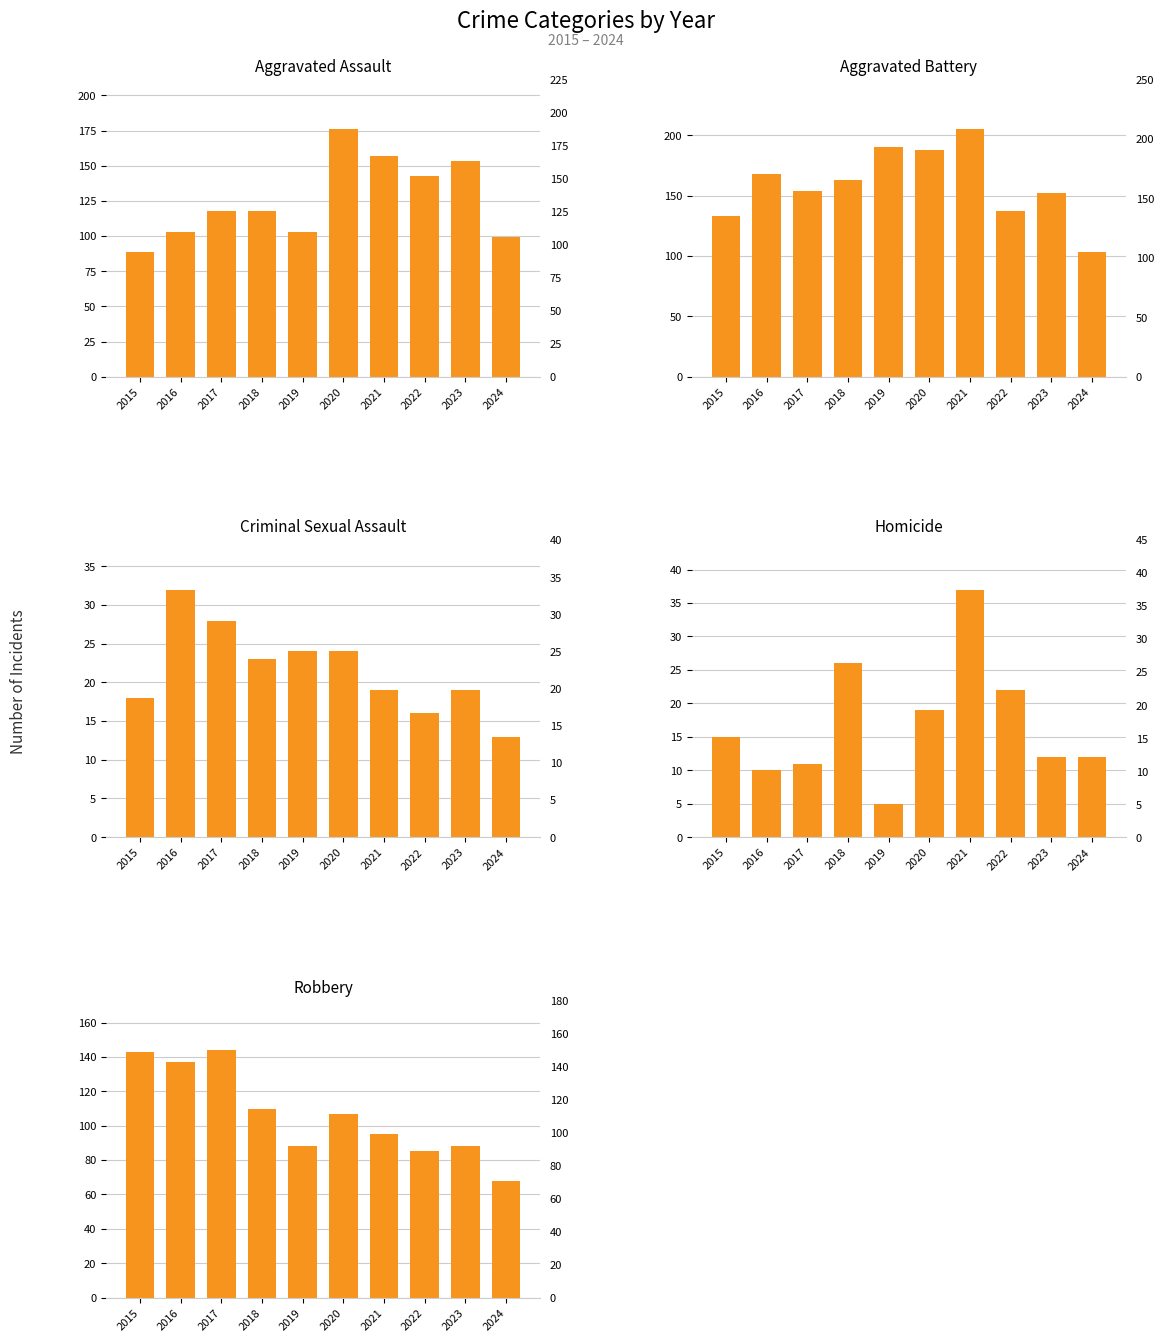

At which label does Criminal Sexual Assault first exceed 23?

2016